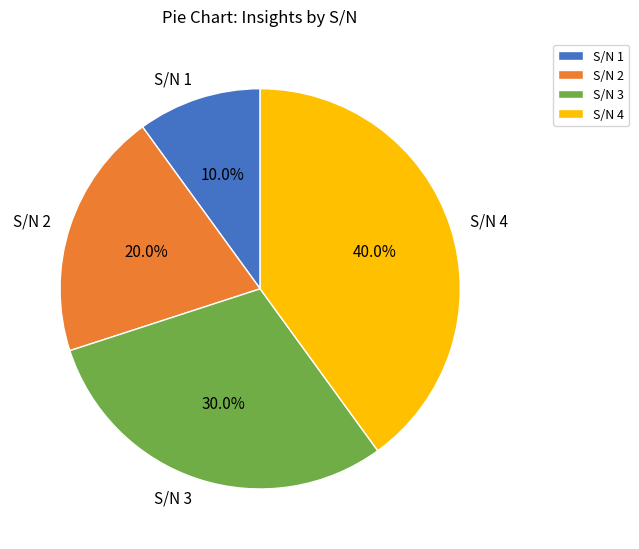

The S/N 1 slice represents 15% of the pie. True or false?

False